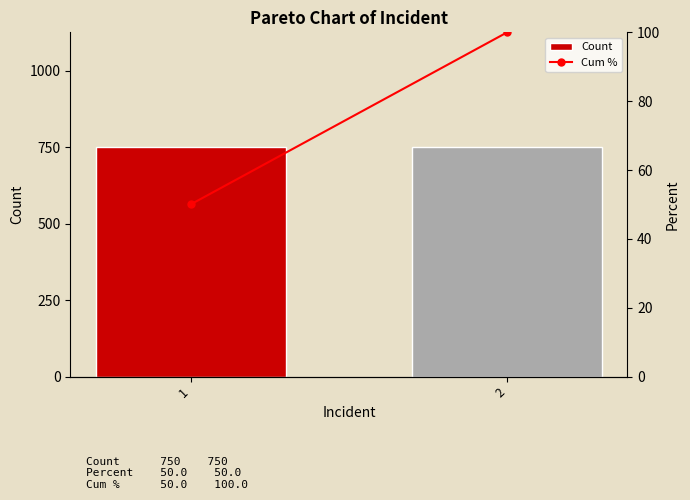

Which has a higher value, 1 or 2?

1